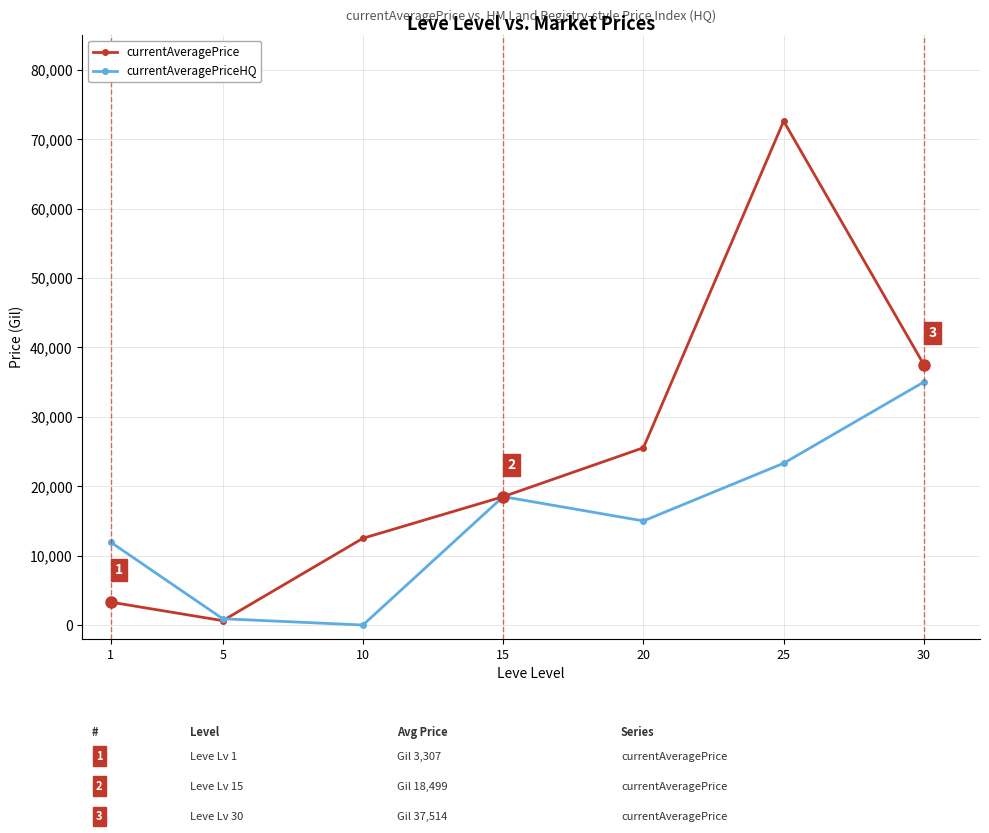

Which series ends up on top after the final intersection of currentAveragePriceHQ and currentAveragePrice?

currentAveragePrice